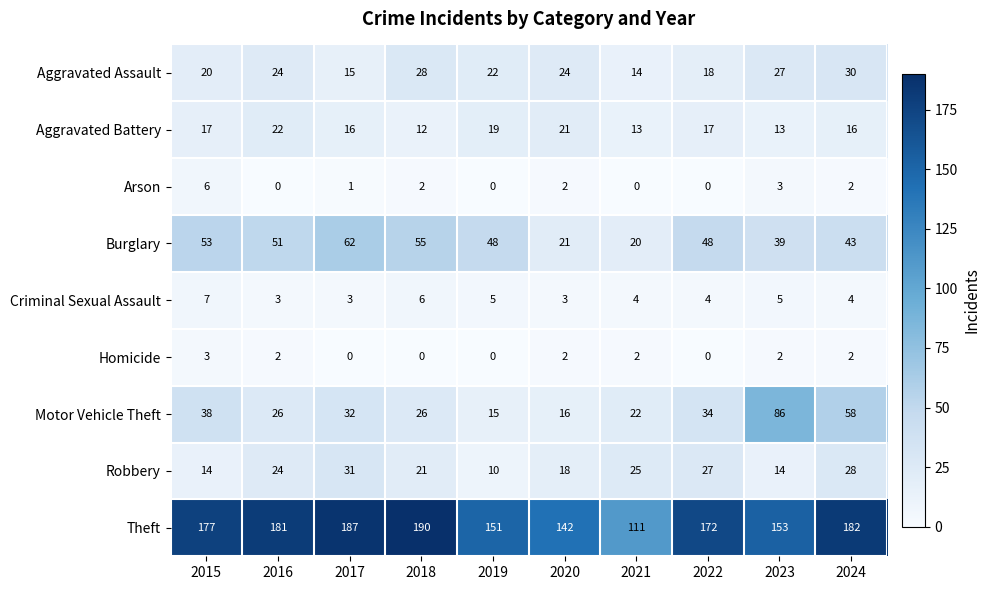

What is the spread (max minus min) of values at 2022?

172